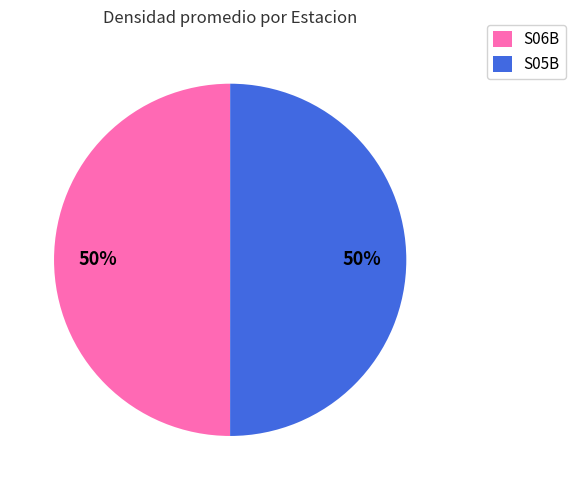

Is the sum of S05B and S06B greater than half?

Yes